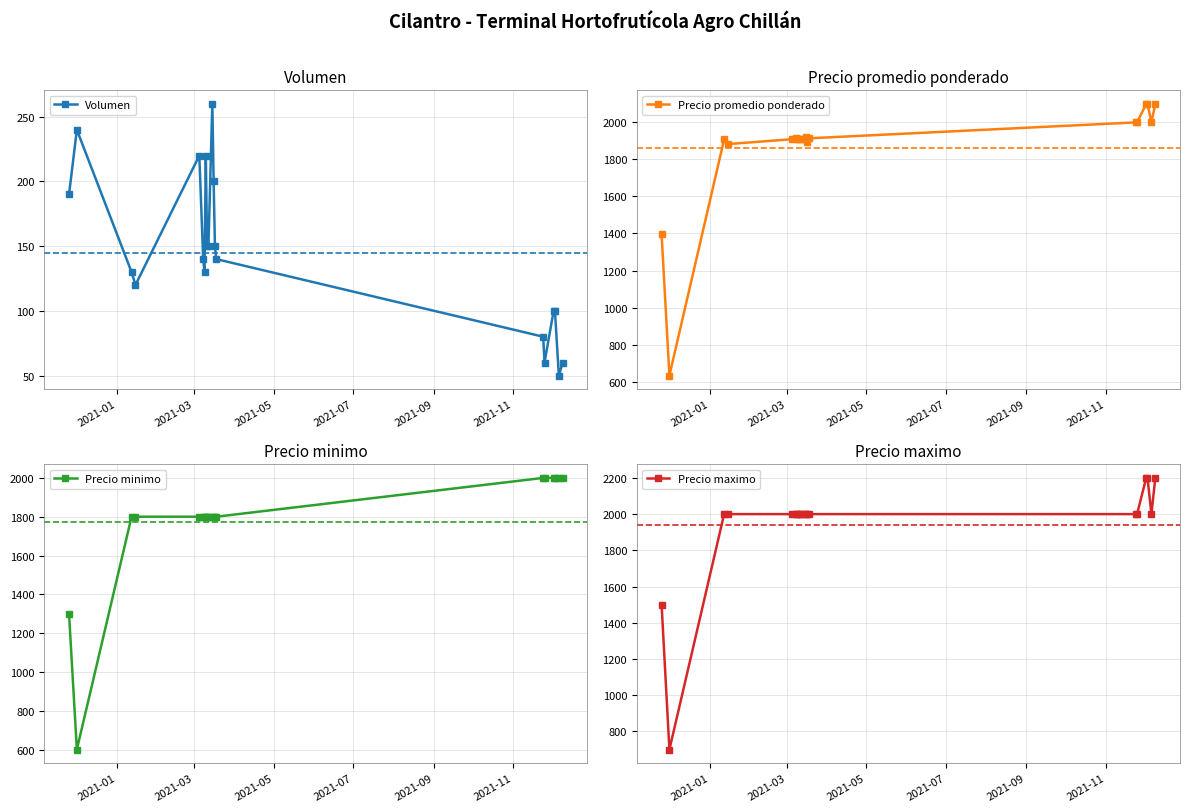

What is the minimum value for Volumen?

50